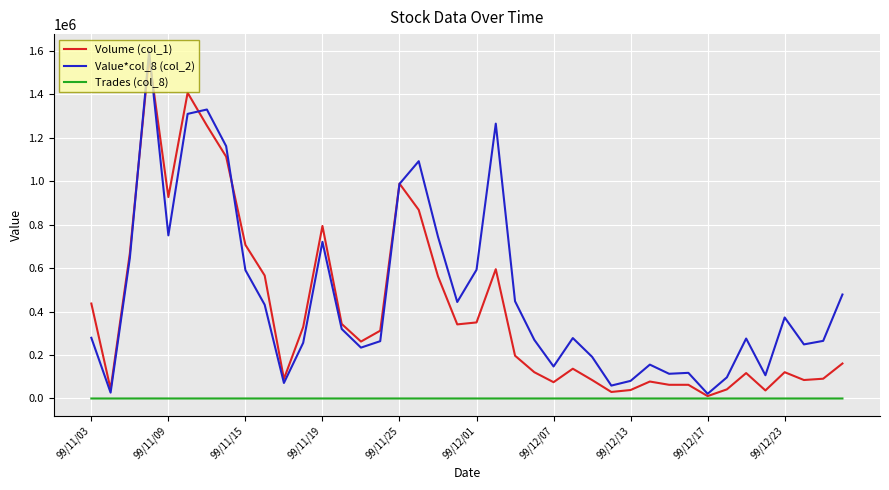

Where does the Volume (col_1) series first go above 262000?

99/11/03